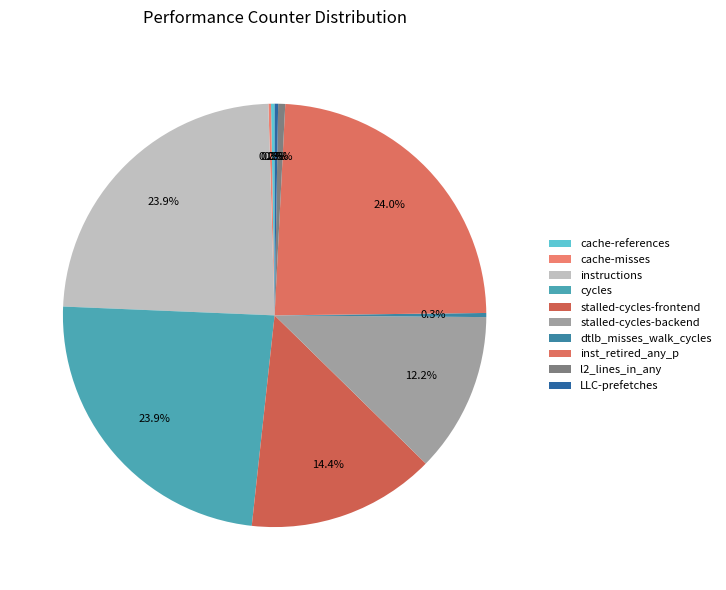

How many segments does this pie chart have?

10